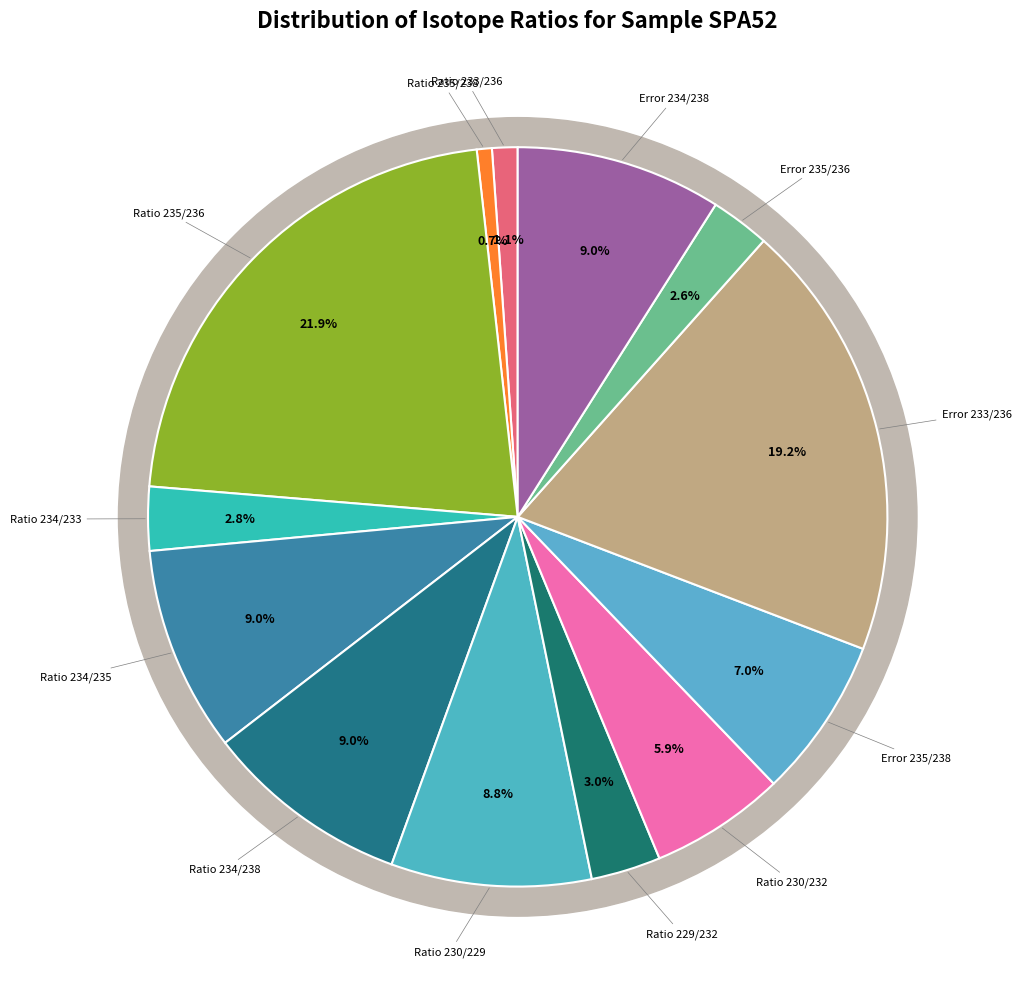

Is it true that Ratio 235/236 is 22% of the pie?

True